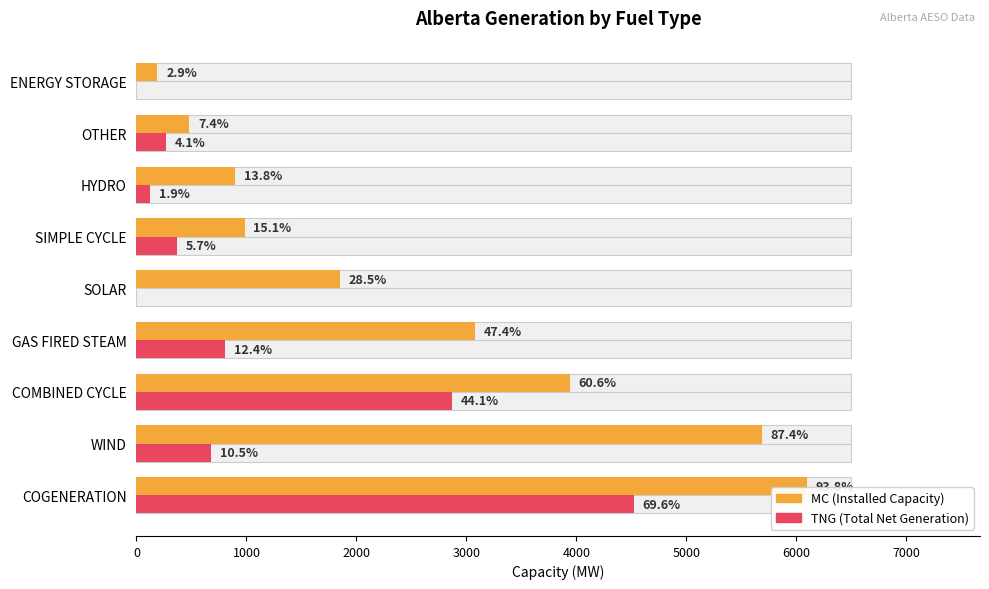

How many values in TNG (Total Net Generation) are above zero?

7